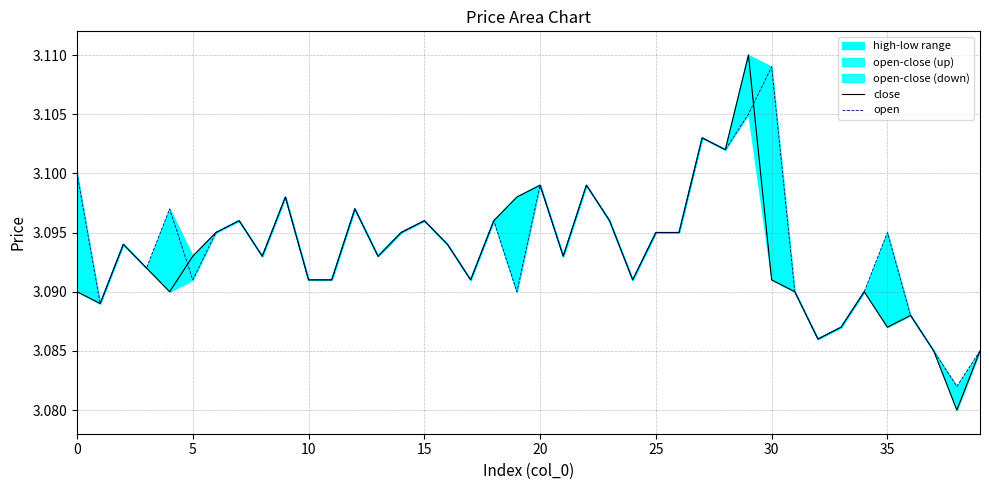

The value of open at 0 is 5.5. True or false?

False